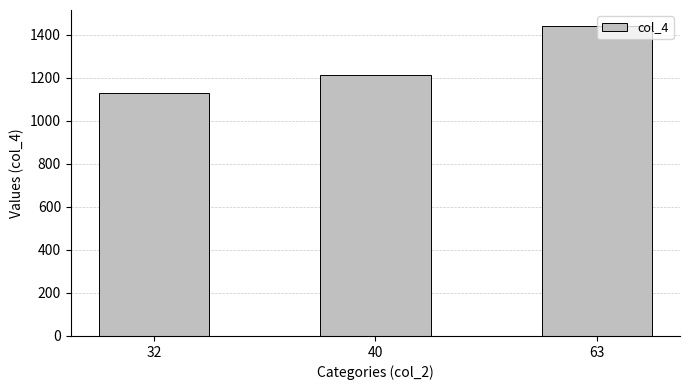

How many values are between 1130 and 1442?

3